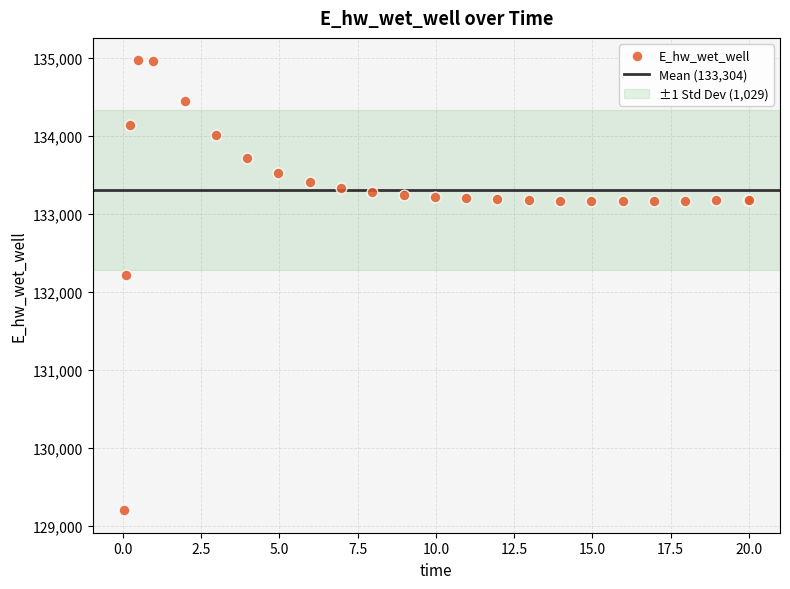

What Y value in the scatter plot is closest to 132083?

132210.1